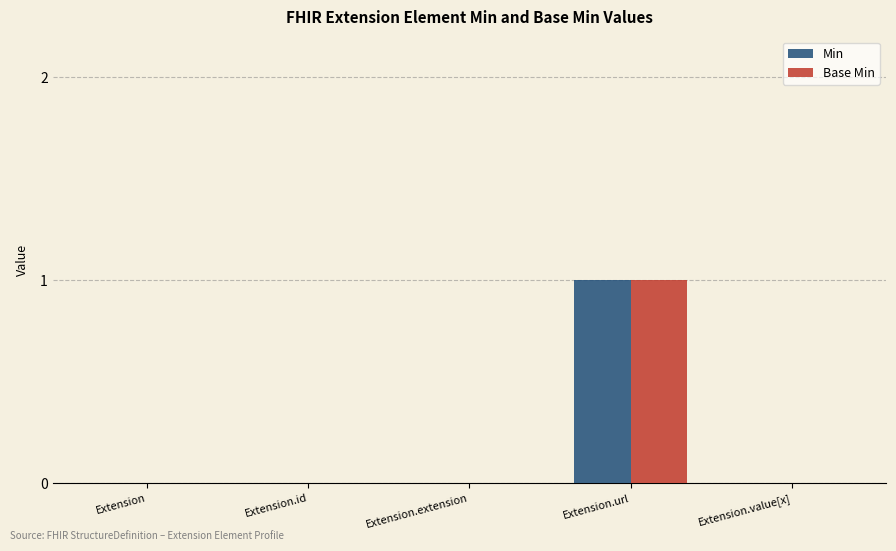

Is the value of Min at Extension.id greater than the value of Base Min at Extension.url?

No